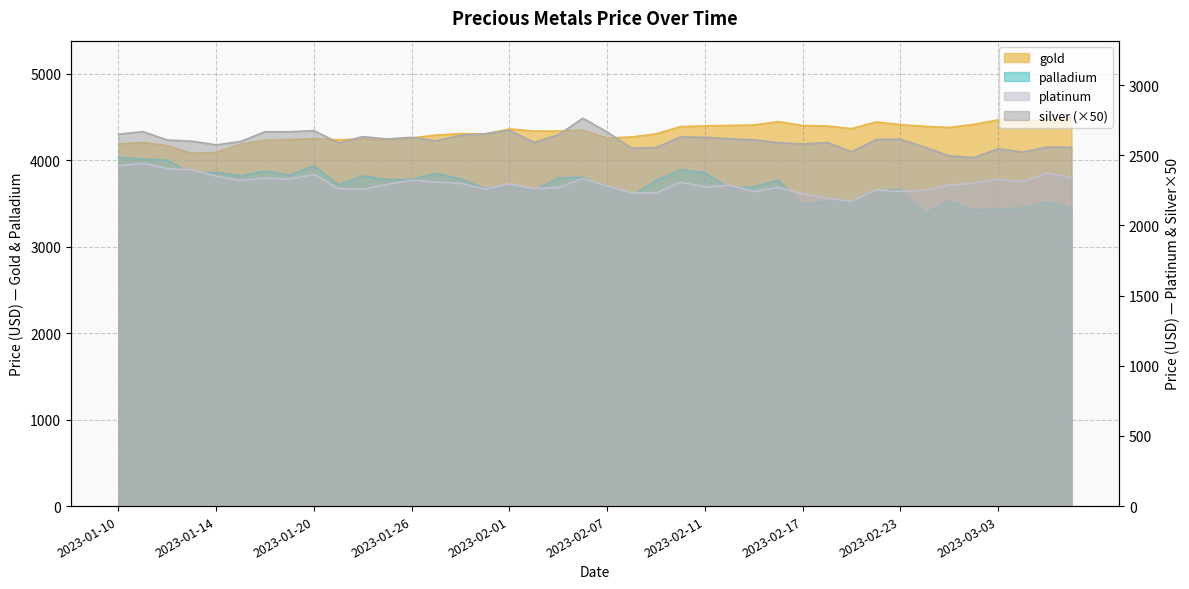

Rank the series by their average value, from highest to lowest.

gold, palladium, silver, platinum